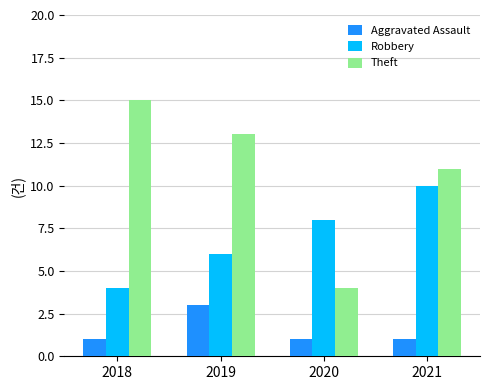

How many data points in Theft are less than 13?

2